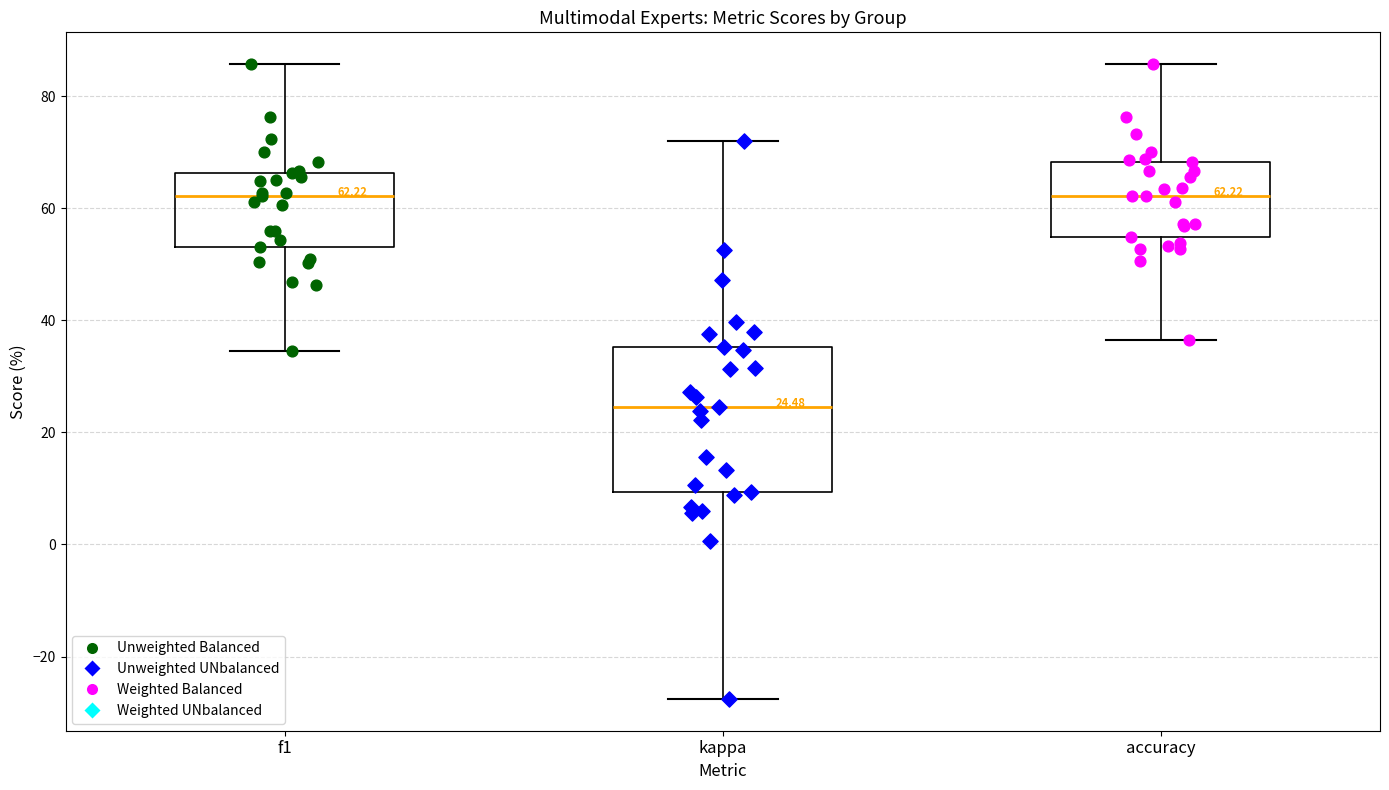

Which box is the tallest, from its lower edge to its upper edge?

kappa